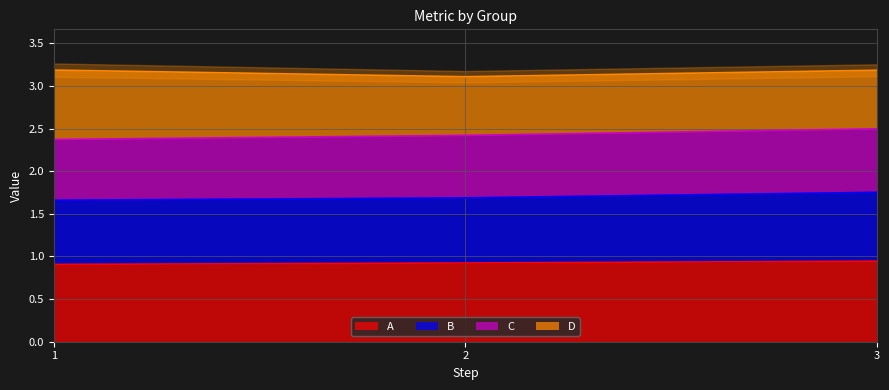

What is the sum of all A values?

2.8